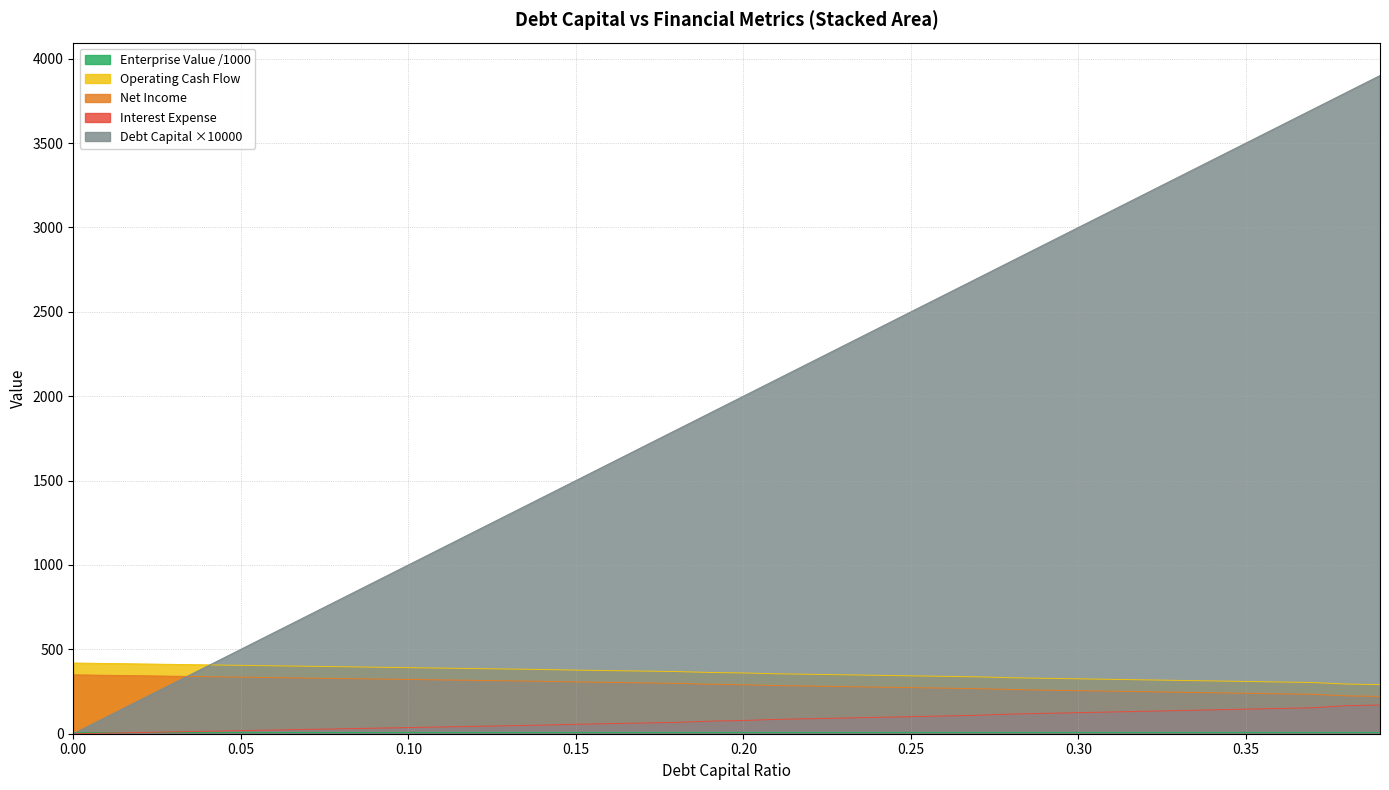

Reading left to right, what are all the values shown in this chart?

debt_capital: 0.0	100.0	200.0	300.0	400.0	500.0	600.0	700.0	800.0	900.0	1000.0	1100.0	1200.0	1300.0	1400.0	1500.0	1600.0	1700.0	1800.0	1900.0	2000.0	2100.0	2200.0	2300.0	2400.0	2500.0	2600.0	2700.0	2800.0	2900.0	3000.0	3100.0	3200.0	3300.0	3400.0	3500.0	3600.0	3700.0	3800.0	3900.0
debt: 418.9	416.2	413.4	410.7	407.9	405.2	402.5	399.7	397.0	394.2	391.5	388.8	386.0	383.3	380.5	376.8	374.0	371.2	368.4	363.0	360.1	355.2	352.2	349.1	346.1	343.1	340.0	337.0	331.6	328.4	325.3	322.2	319.1	316.0	312.8	309.7	306.6	303.5	294.3	291.0
interest_expense: 348.9	346.2	343.4	340.7	337.9	335.2	332.5	329.7	327.0	324.2	321.5	318.8	316.0	313.3	310.5	306.8	304.0	301.2	298.4	293.0	290.1	285.2	282.2	279.1	276.1	273.1	270.0	267.0	261.6	258.4	255.3	252.2	249.1	246.0	242.8	239.7	236.6	233.5	224.3	221.0
enterprise_value: 7.1	7.1	7.2	7.2	7.2	7.2	7.3	7.3	7.3	7.3	7.4	7.4	7.4	7.4	7.5	7.5	7.5	7.5	7.5	7.5	7.5	7.5	7.5	7.5	7.5	7.6	7.6	7.6	7.5	7.6	7.6	7.6	7.6	7.6	7.6	7.7	7.7	7.7	7.5	7.6
net_income: 0.0	3.7	7.3	11.0	14.6	18.3	21.9	25.6	29.2	32.9	36.5	40.2	43.8	47.5	51.1	56.1	59.9	63.6	67.4	74.5	78.4	84.9	89.0	93.0	97.1	101.1	105.2	109.2	116.5	120.6	124.8	128.9	133.1	137.3	141.4	145.6	149.7	153.9	166.1	170.5